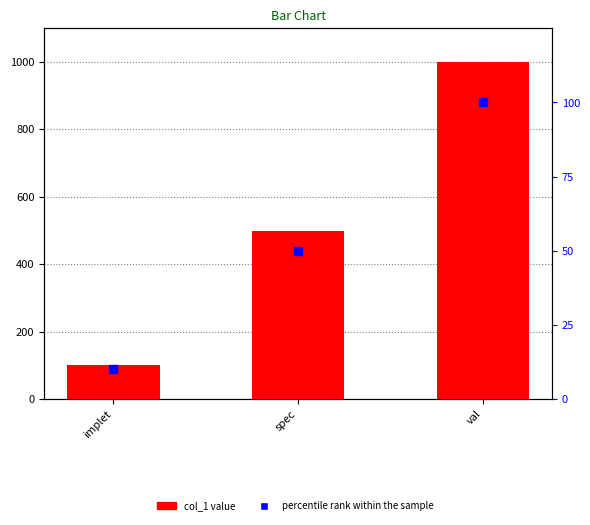

Which series has the largest total across all categories?

col_1